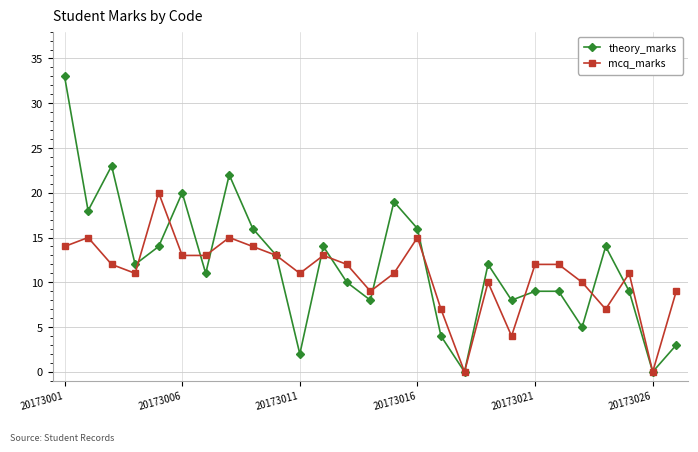

Which series has the largest range (max minus min)?

theory_marks